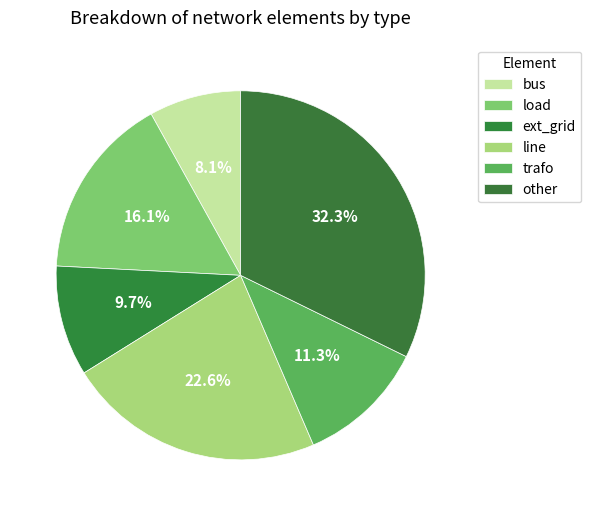

Count the number of slices in the pie.

6